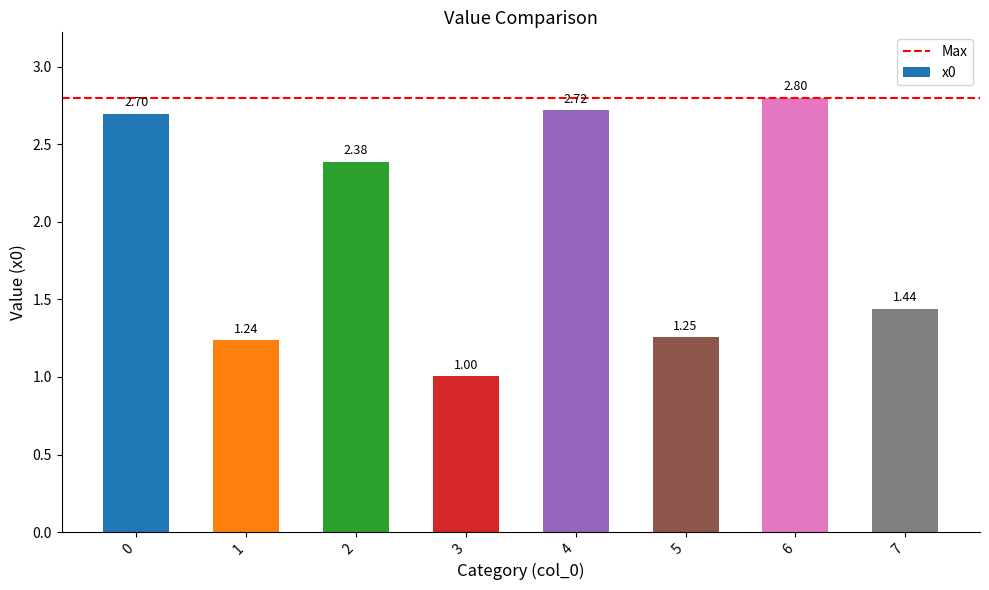

How many categories are shown in the chart?

8